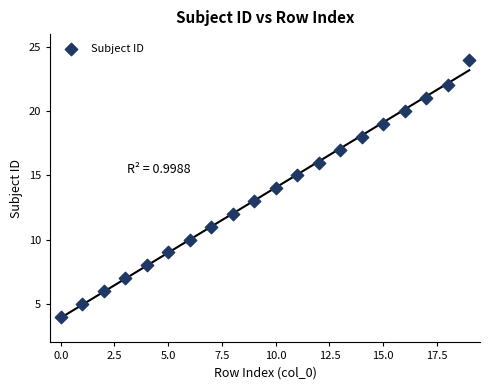

What is the range of Y values (max minus min)?

20